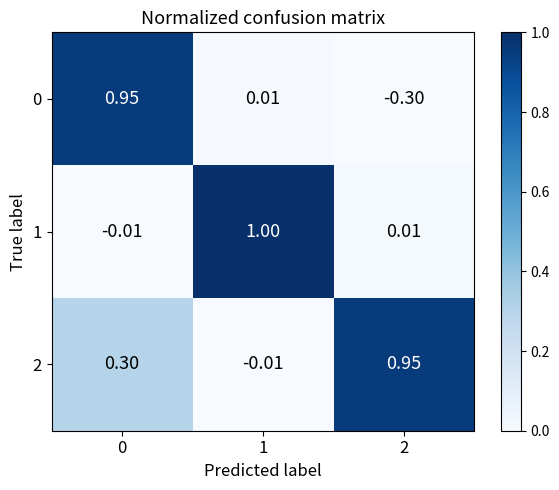

Which series has the largest total across all categories?

2